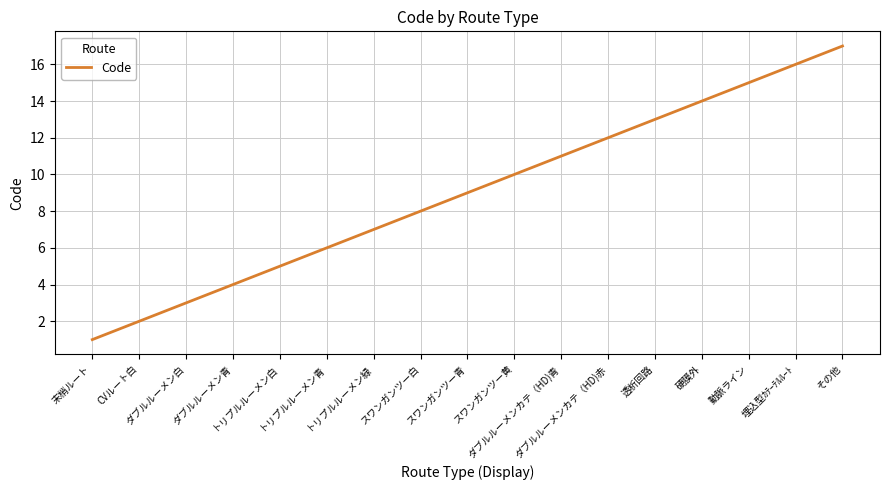

Reading right to left, transcribe all the data shown in this chart.

17	16	15	14	13	12	11	10	9	8	7	6	5	4	3	2	1